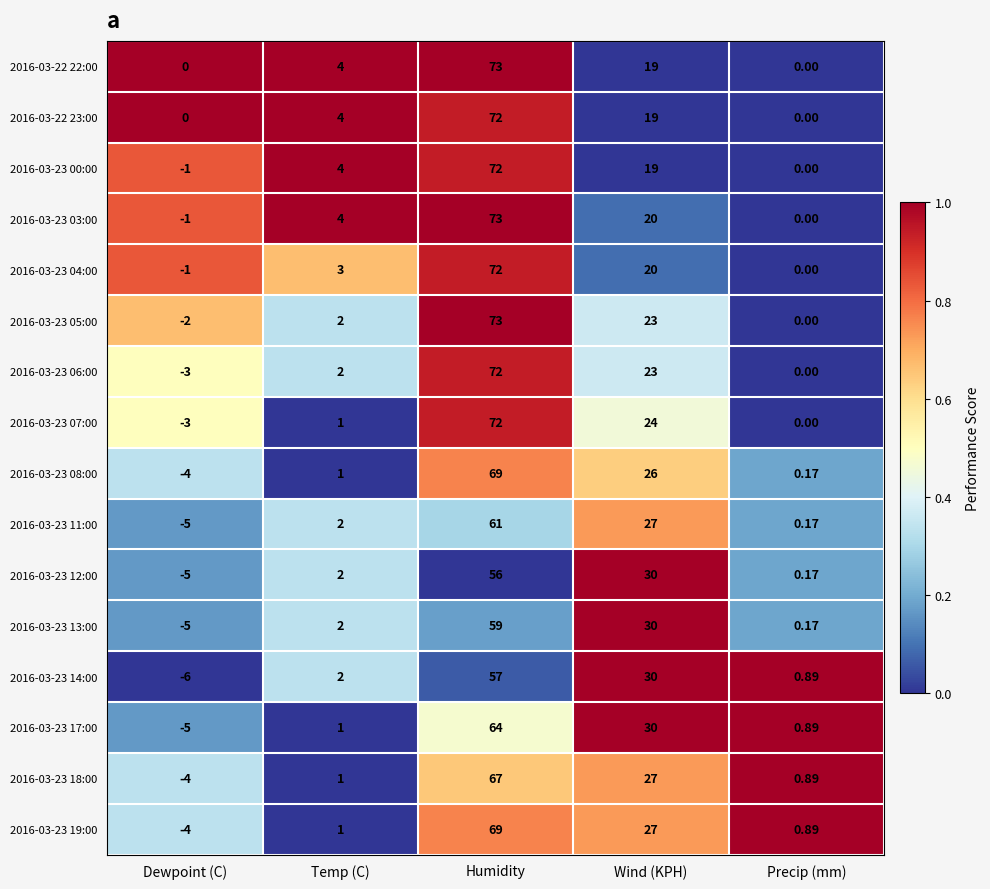

Which category has the lowest value across all series?

Dewpoint (C)